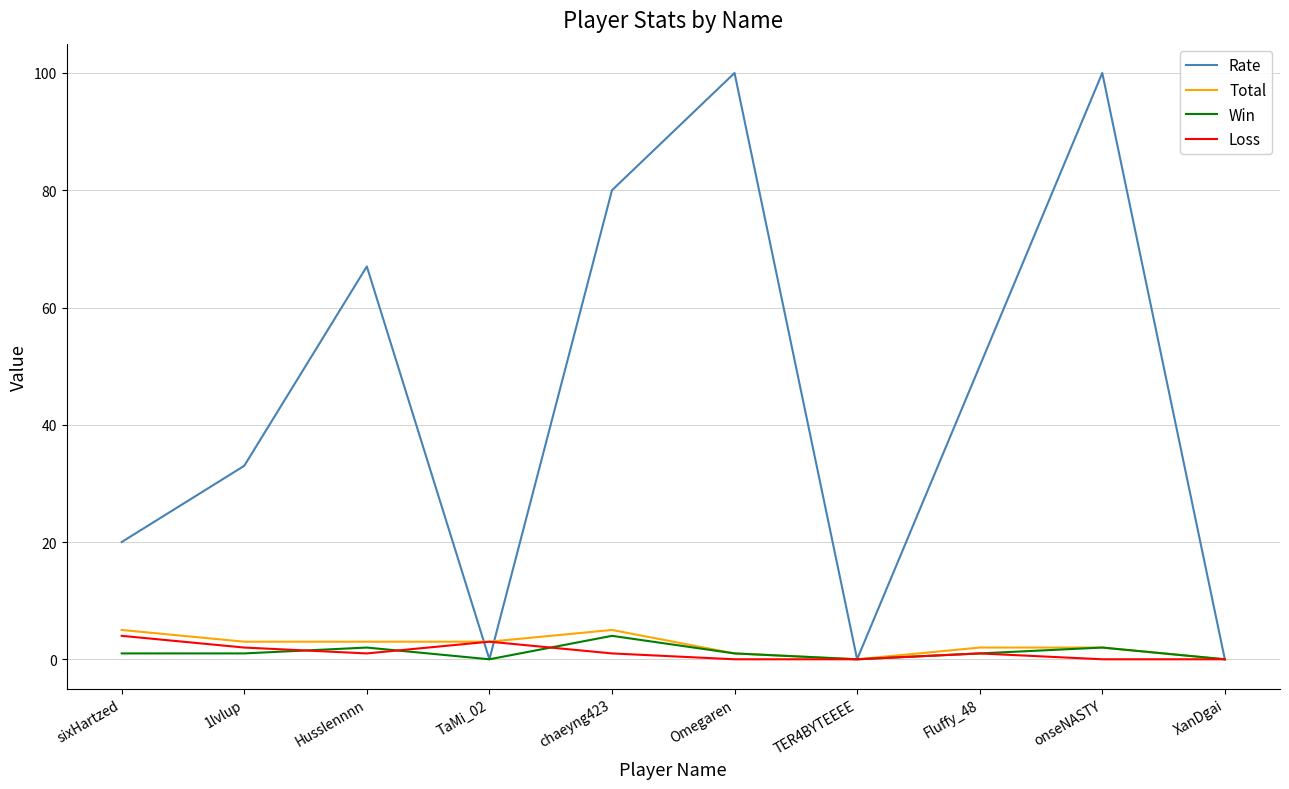

What is the greatest value displayed?

100